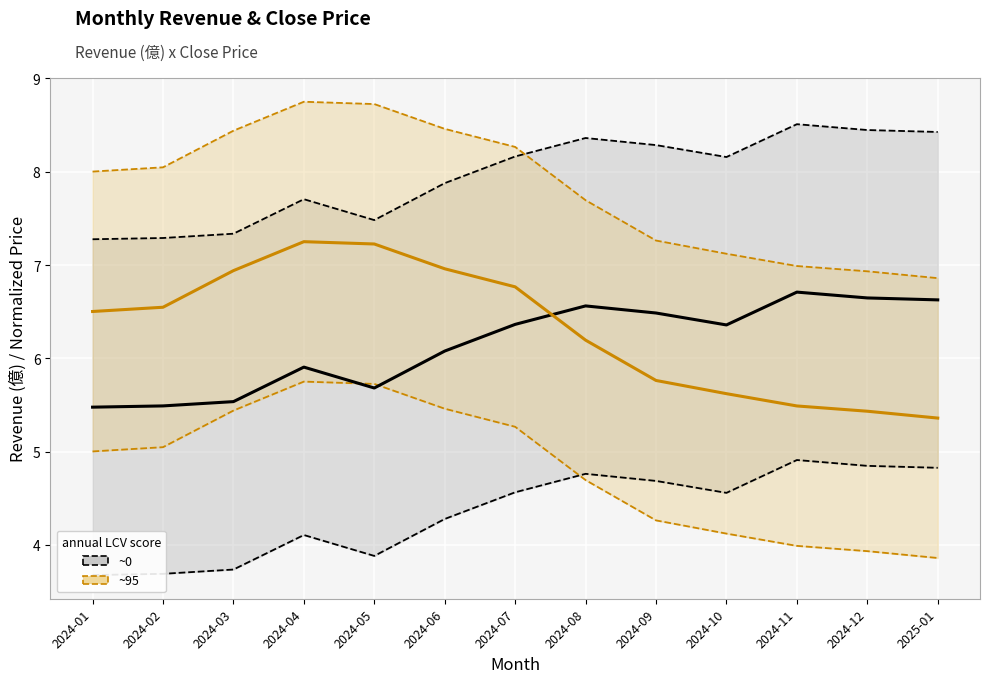

What is the value of the monthly_rev (~0) point at the 7th from the left?

6.4